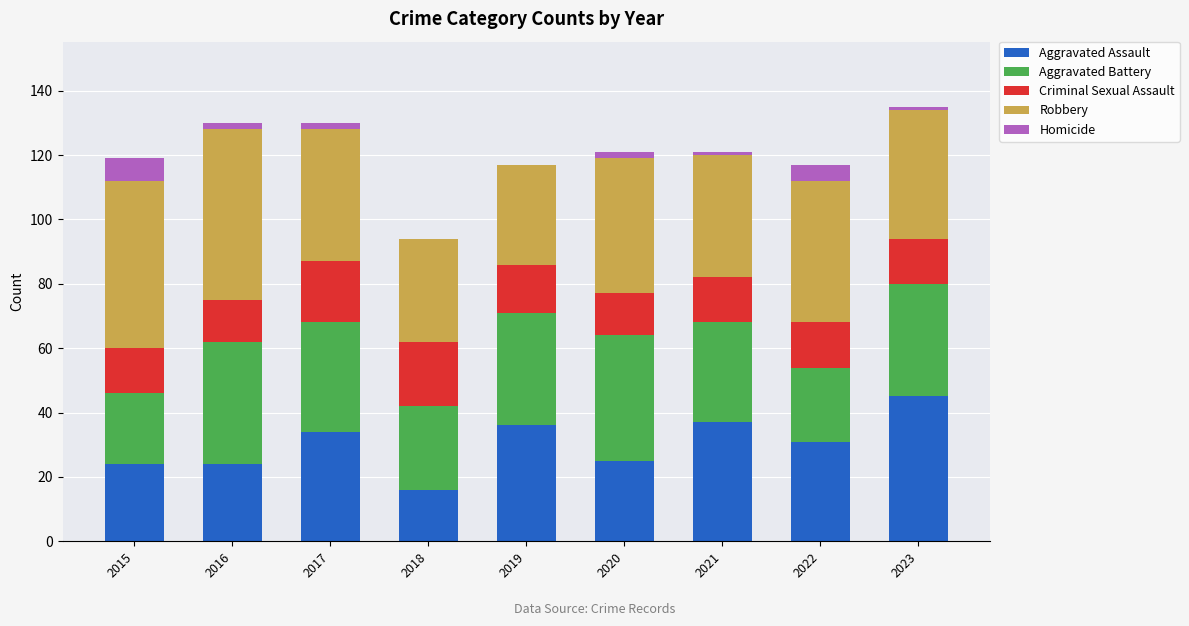

What is the total value across all series at 2022?

117